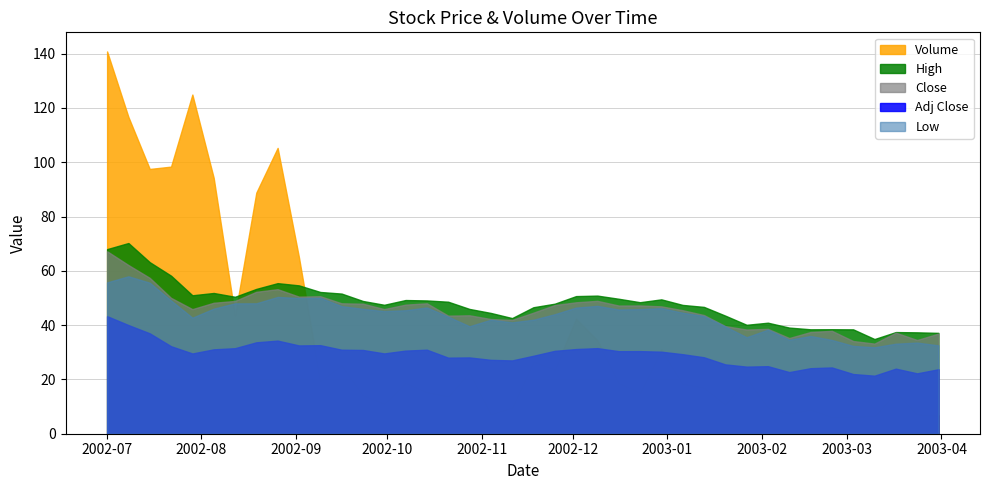

Is it true that Low equals 38.2 at 2002-07-01?

False